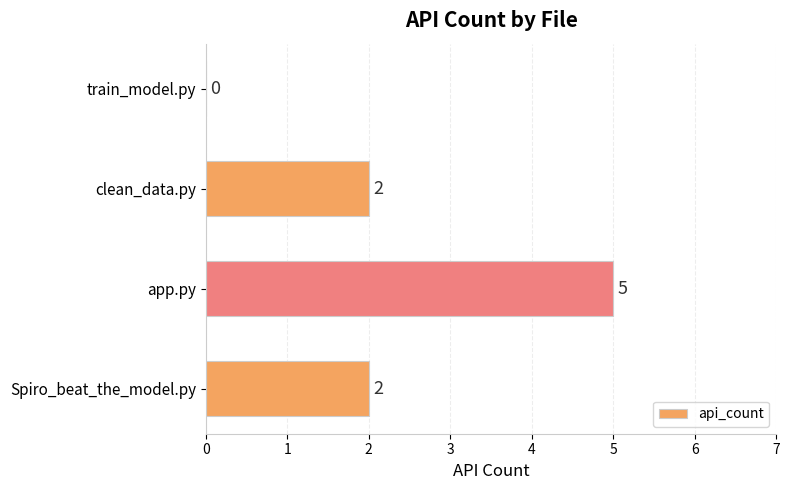

Is it true that the value at train_model.py is 0?

True